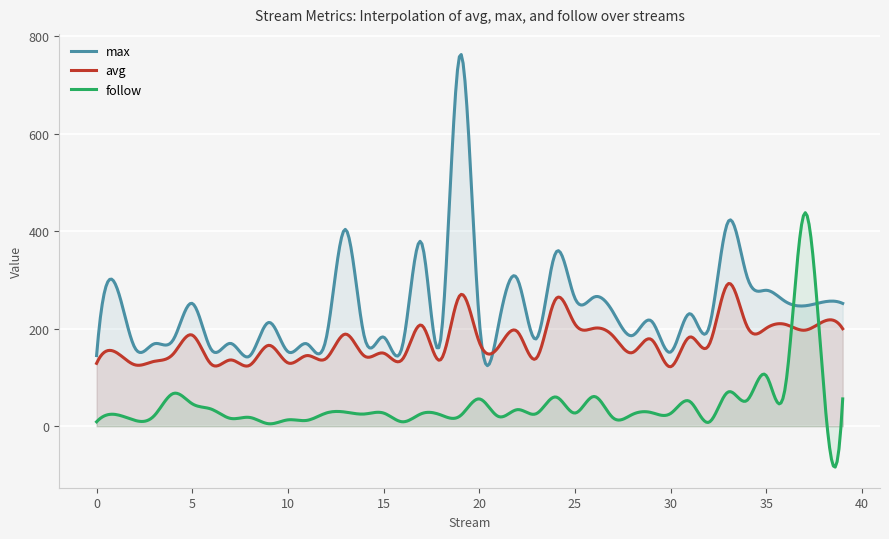

The avg series shows 201 at 26. True or false?

True